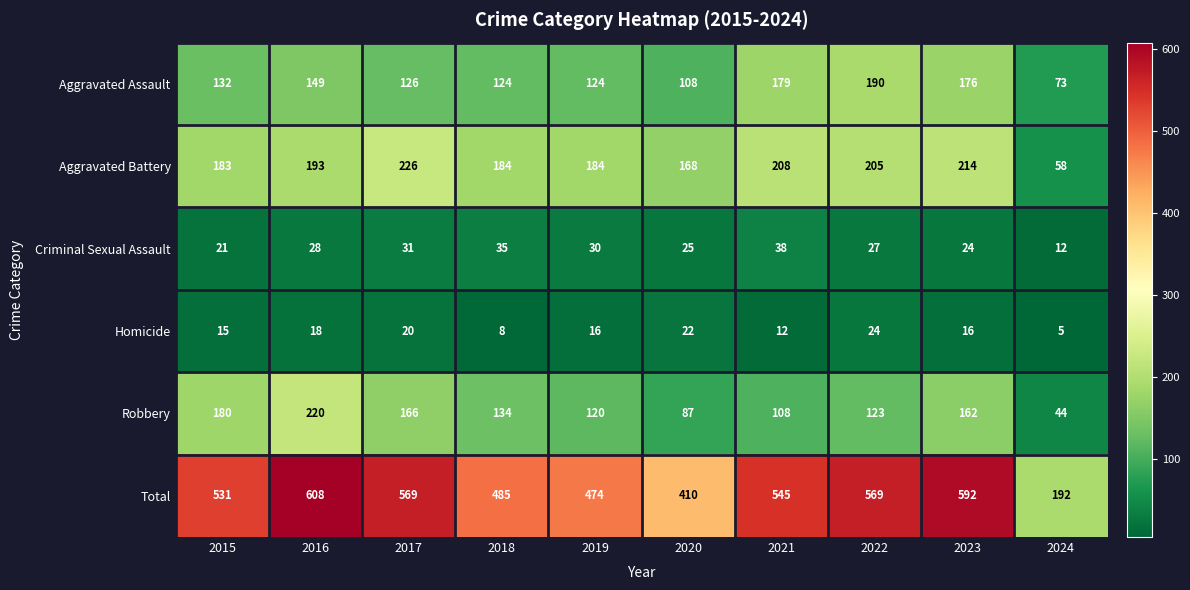

What is the spread (max minus min) of values at 2016?

590